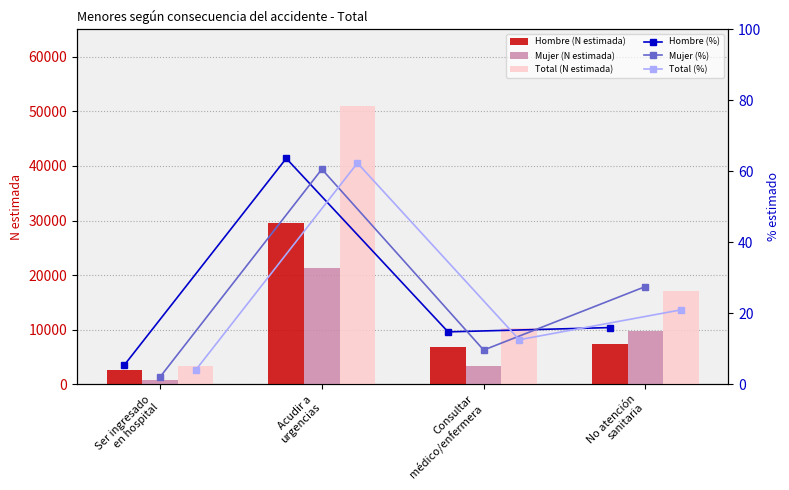

What is the difference between the second highest and second lowest values in the Mujer (N estimada) series?

6315